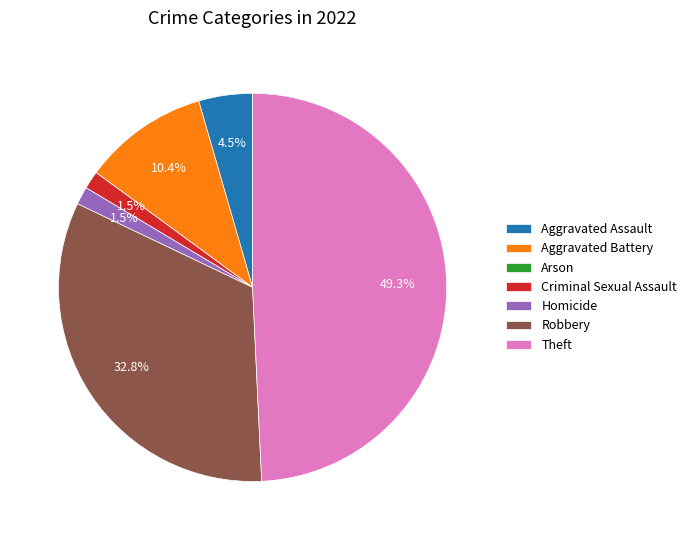

Is it true that Theft is 49% of the pie?

True